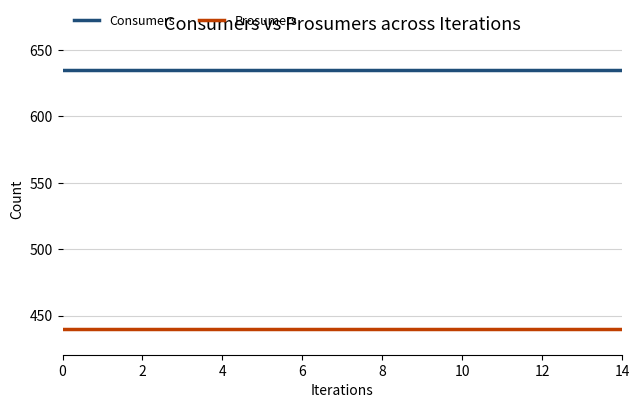

True or false: Consumers and Prosumers cross at least once.

False